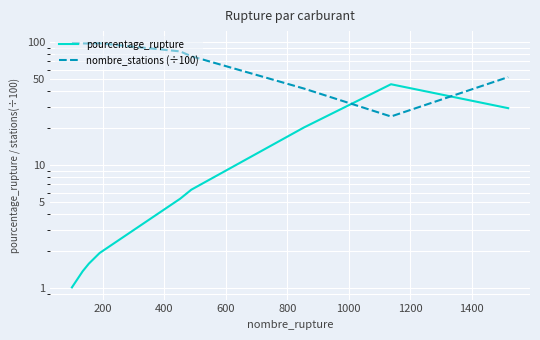

Rank the series by their maximum value, from highest to lowest.

nombre_stations (÷100), pourcentage_rupture